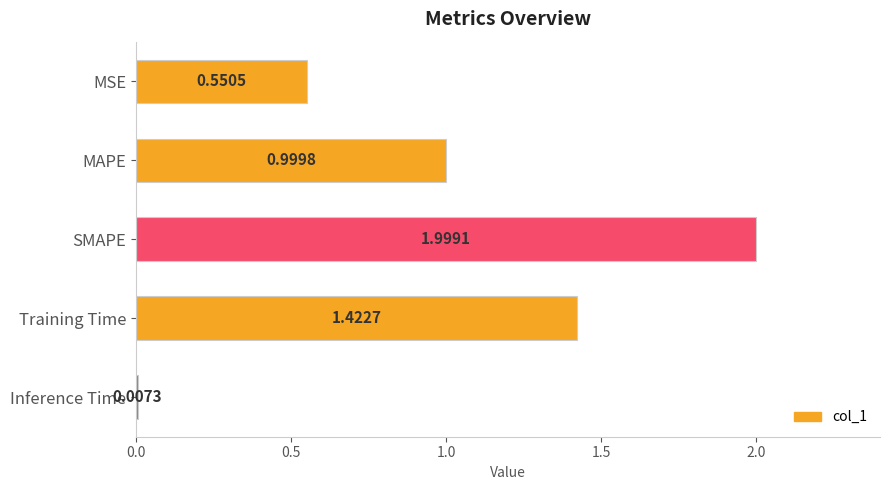

What is the sum of all values?

5.0